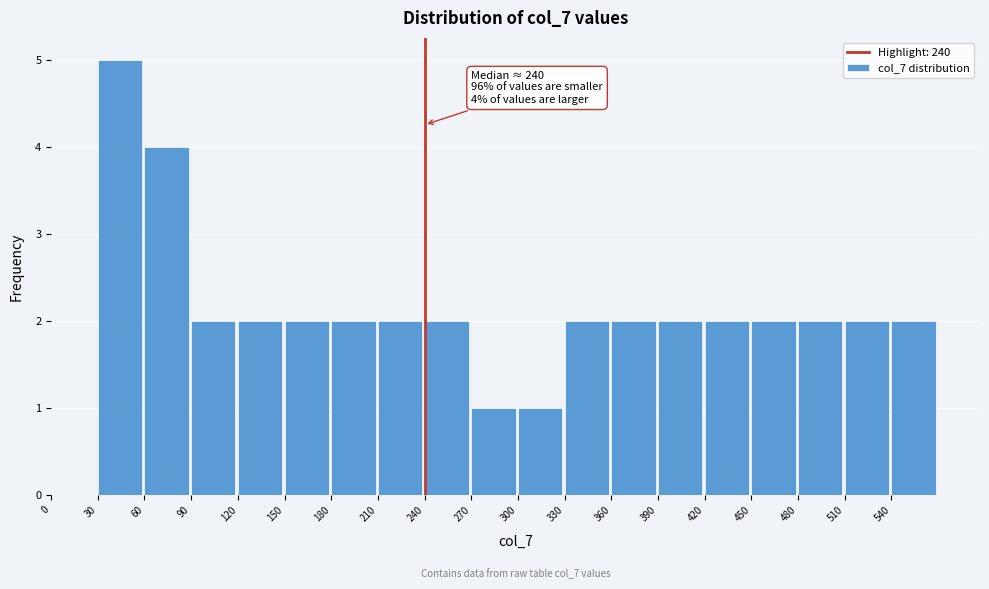

Over which range of the x-axis is the bar tallest?

30 to 60